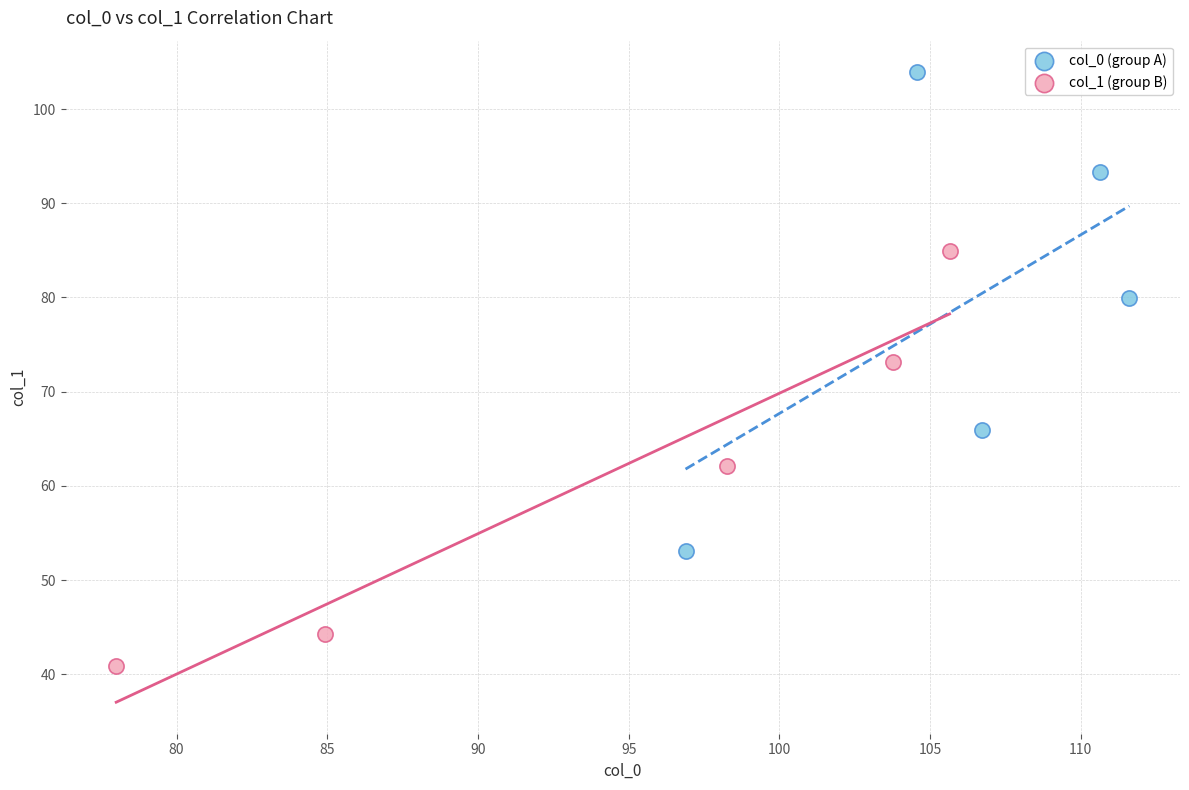

Which series reaches the minimum Y coordinate?

col_1 (group B)